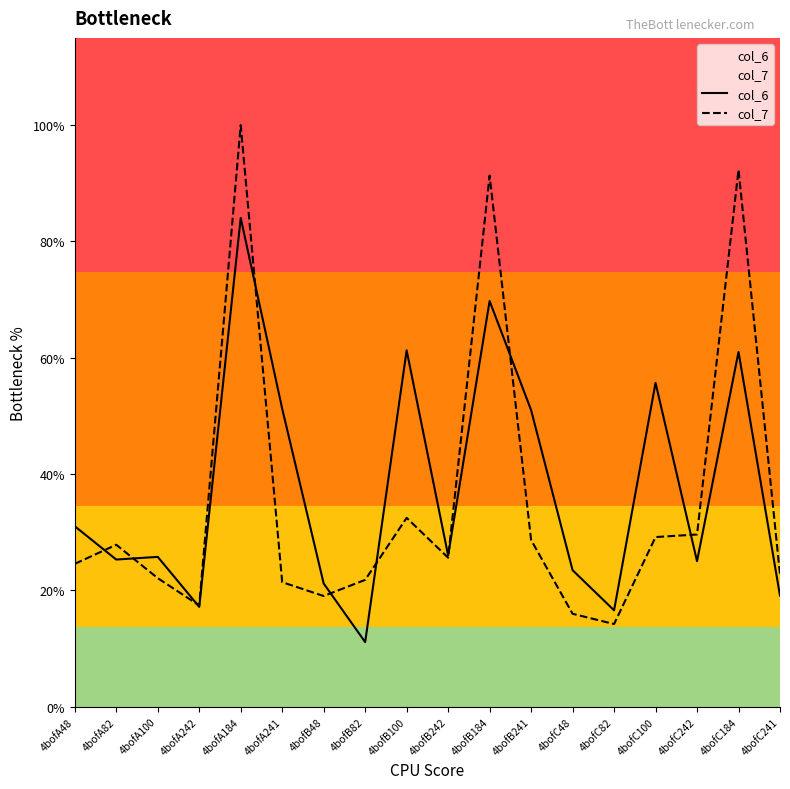

What is the label of the 14th point from the right?

4bofA184